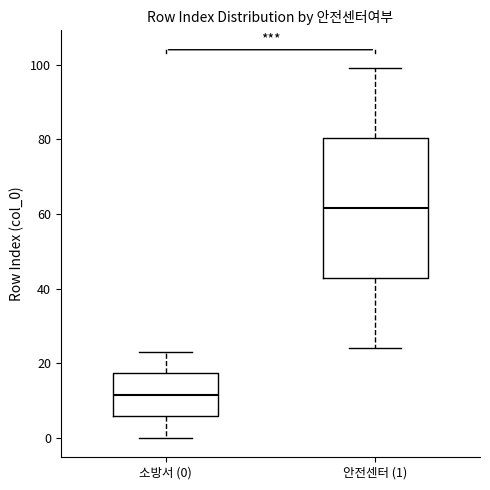

Reading left to right, read every box against the y-axis: the position of its median line, the range the box covers, and the ends of its whiskers. The values are not printed on the chart, so give them approximately, as read against the axis.

소방서 (0): median 12, box 6 to 18, whiskers 0 to 24
안전센터 (1): median 62, box 42 to 80, whiskers 24 to 100